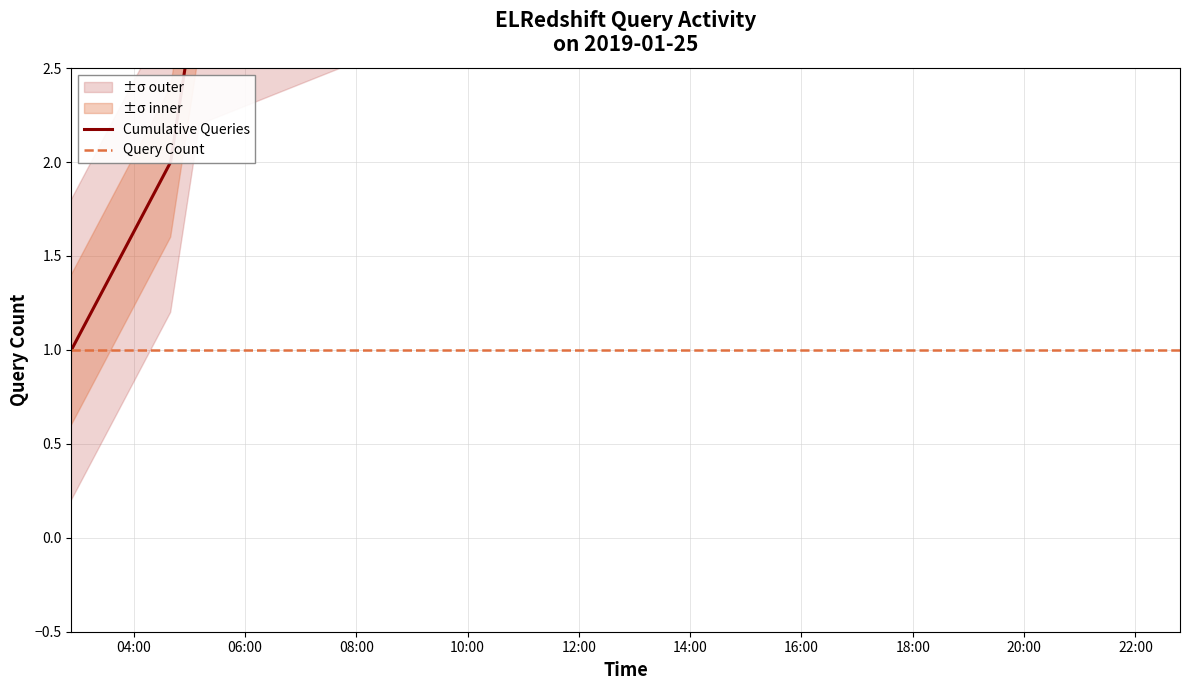

The value of Cumulative Queries at 12:00 is 8. True or false?

False